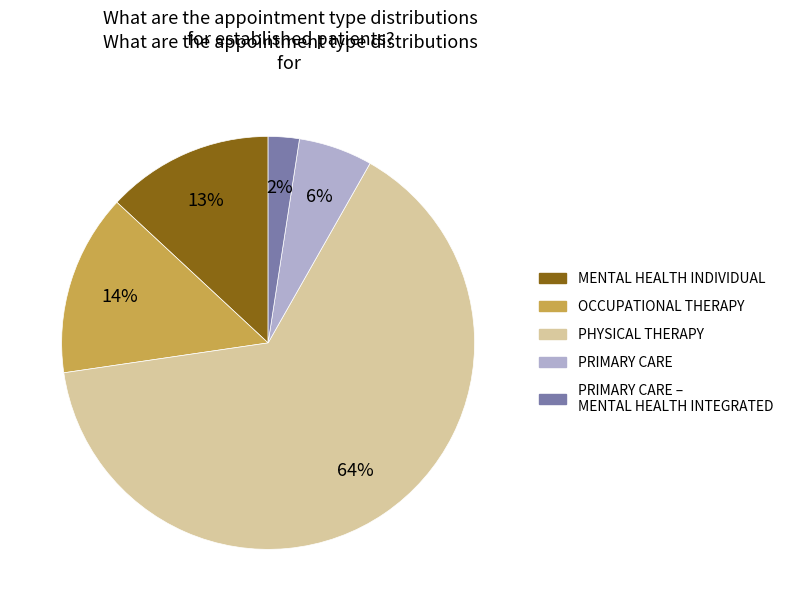

Rank the categories by value from highest to lowest.

PHYSICAL THERAPY, OCCUPATIONAL THERAPY, MENTAL HEALTH INDIVIDUAL, PRIMARY CARE, PRIMARY CARE – MENTAL HEALTH INTEGRATED